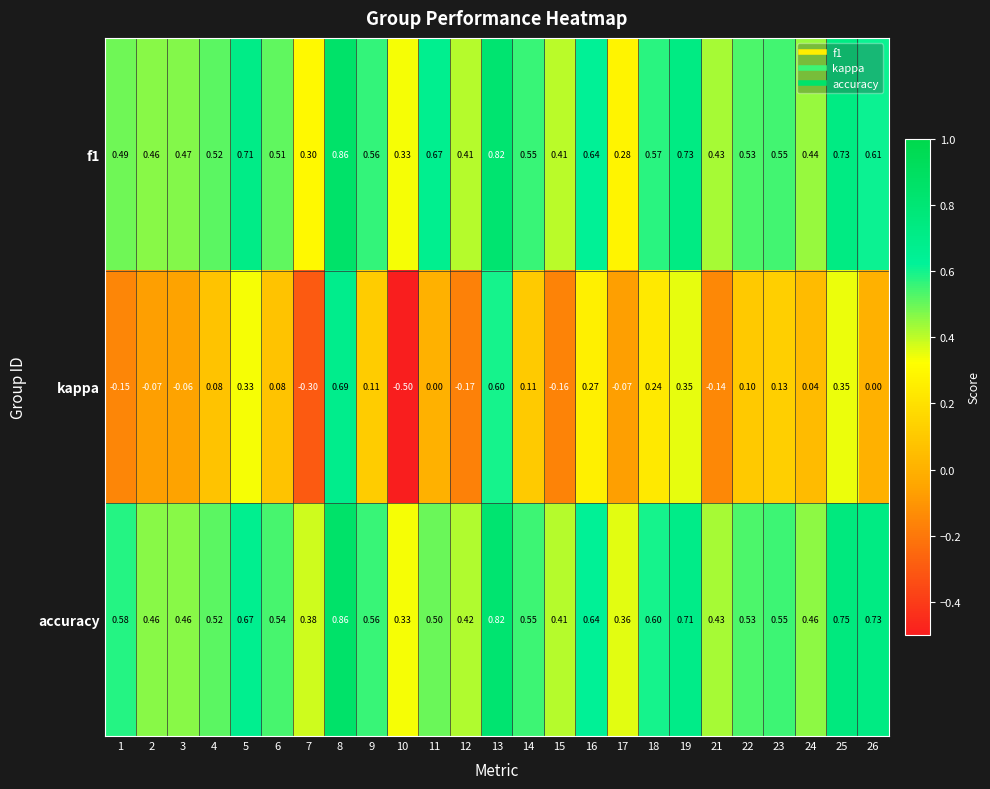

Which series has the largest range (max minus min)?

kappa